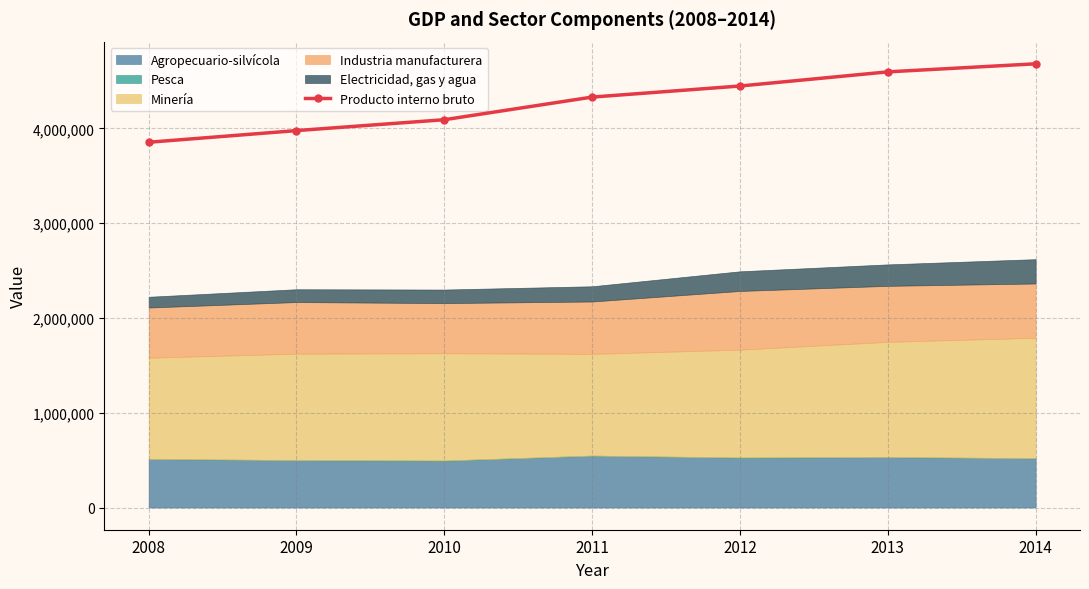

At which label is the value closest to 4267867?

2011